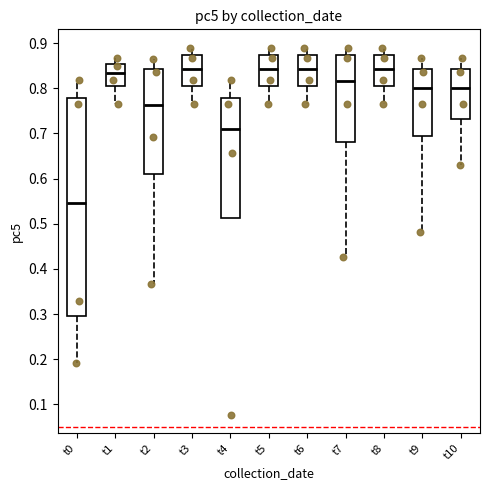

Reading left to right, read every box against the y-axis: the position of its median line, the range the box covers, and the ends of its whiskers. The values are not printed on the chart, so give them approximately, as read against the axis.

t0: median 0.55, box 0.29 to 0.78, whiskers 0.19 to 0.82
t1: median 0.83, box 0.81 to 0.85, whiskers 0.76 to 0.87
t2: median 0.76, box 0.61 to 0.84, whiskers 0.37 to 0.87
t3: median 0.84, box 0.81 to 0.87, whiskers 0.76 to 0.89
t4: median 0.71, box 0.51 to 0.78, whiskers 0.51 to 0.82
t5: median 0.84, box 0.81 to 0.87, whiskers 0.76 to 0.89
t6: median 0.84, box 0.81 to 0.87, whiskers 0.76 to 0.89
t7: median 0.82, box 0.68 to 0.87, whiskers 0.43 to 0.89
t8: median 0.84, box 0.81 to 0.87, whiskers 0.76 to 0.89
t9: median 0.80, box 0.69 to 0.84, whiskers 0.48 to 0.87
t10: median 0.80, box 0.73 to 0.84, whiskers 0.63 to 0.87